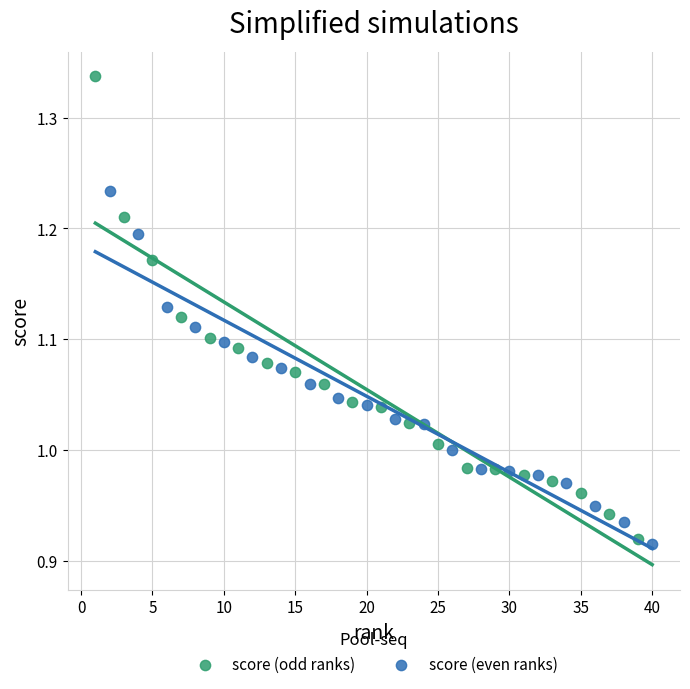

Which series has the widest spread of Y values?

score (odd ranks)